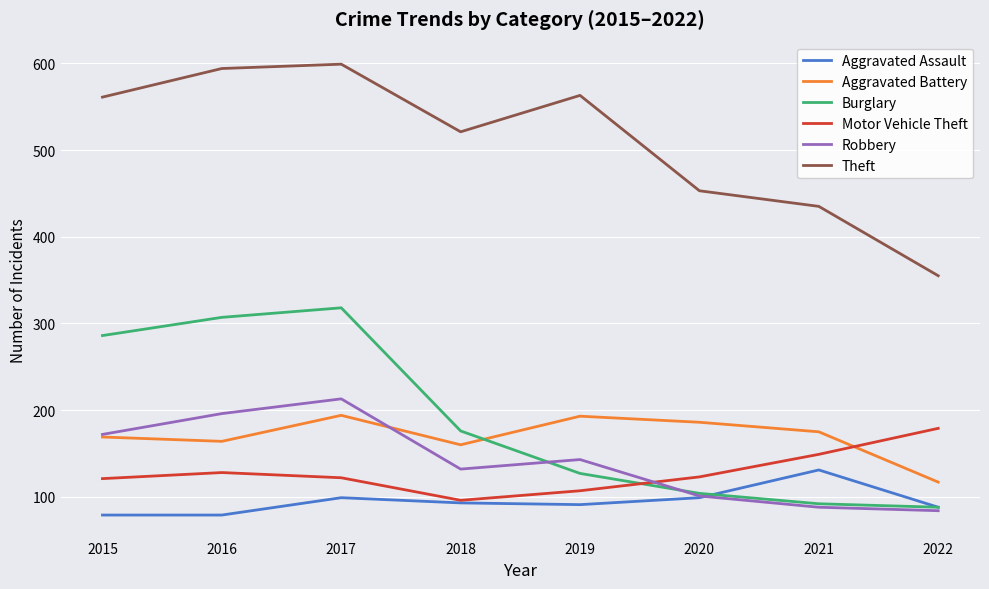

Where is Theft nearest to the value 477?

2020